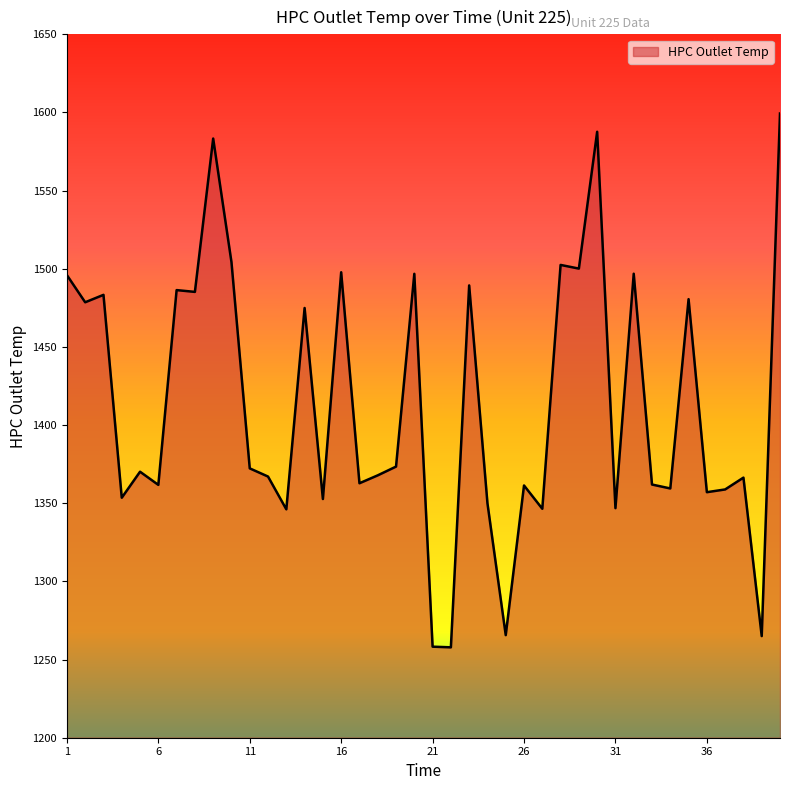

What is the minimum value shown in the chart?

1257.8